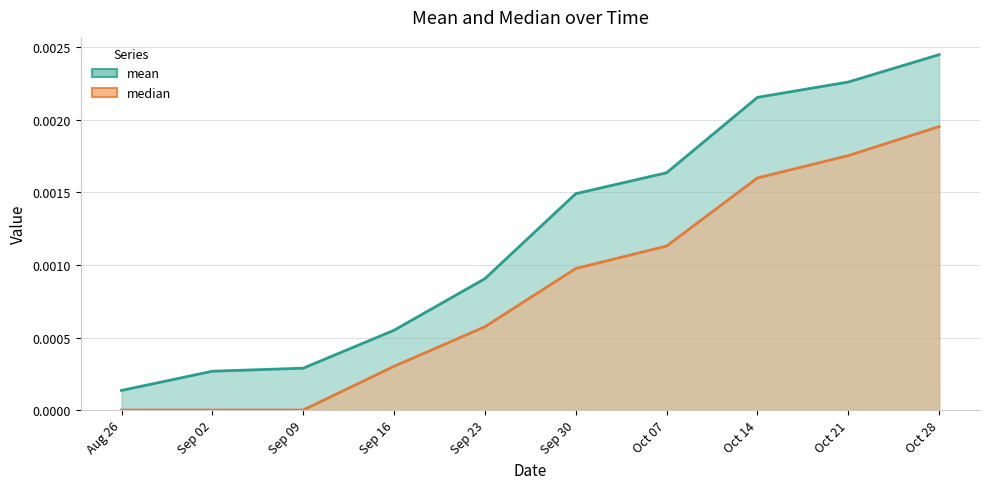

Does the chart have visible grid lines?

Yes